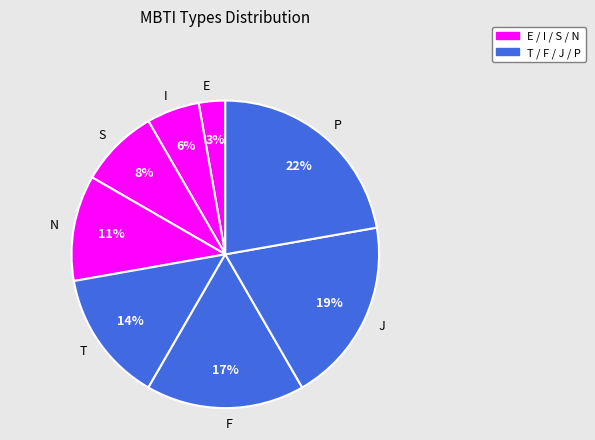

To the nearest percent, what portion does P represent?

22%